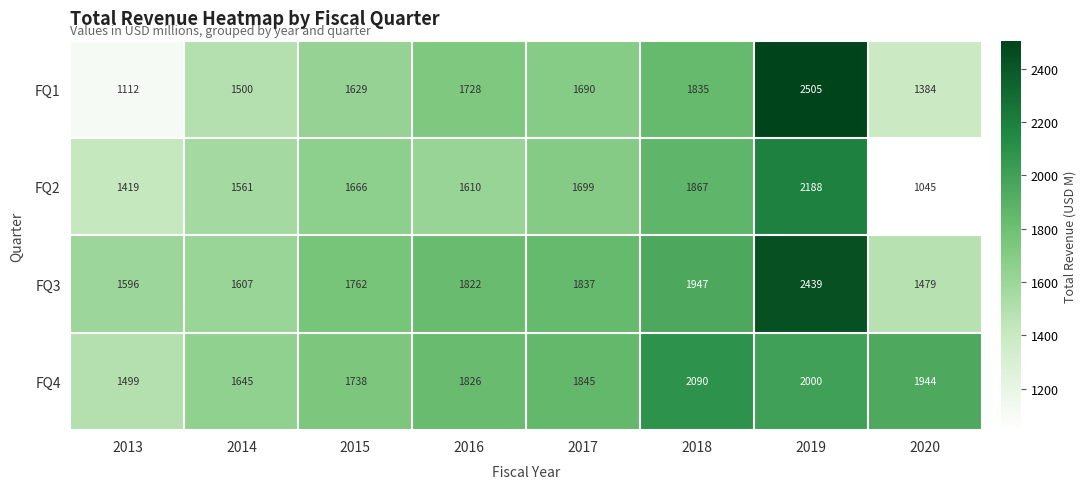

Is it true that FQ4 equals 1845 at 2017?

True